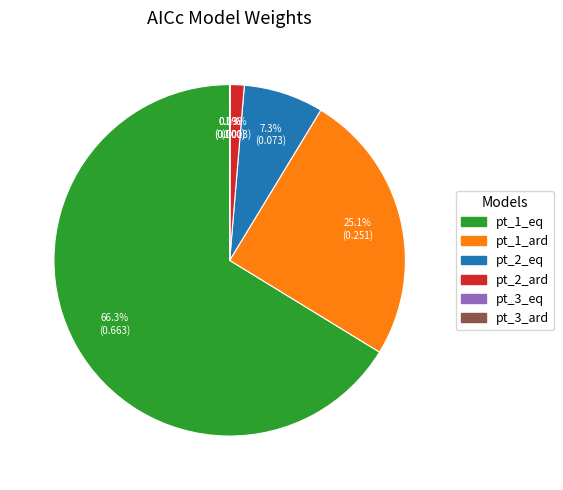

Which slice is the largest?

pt_1_eq